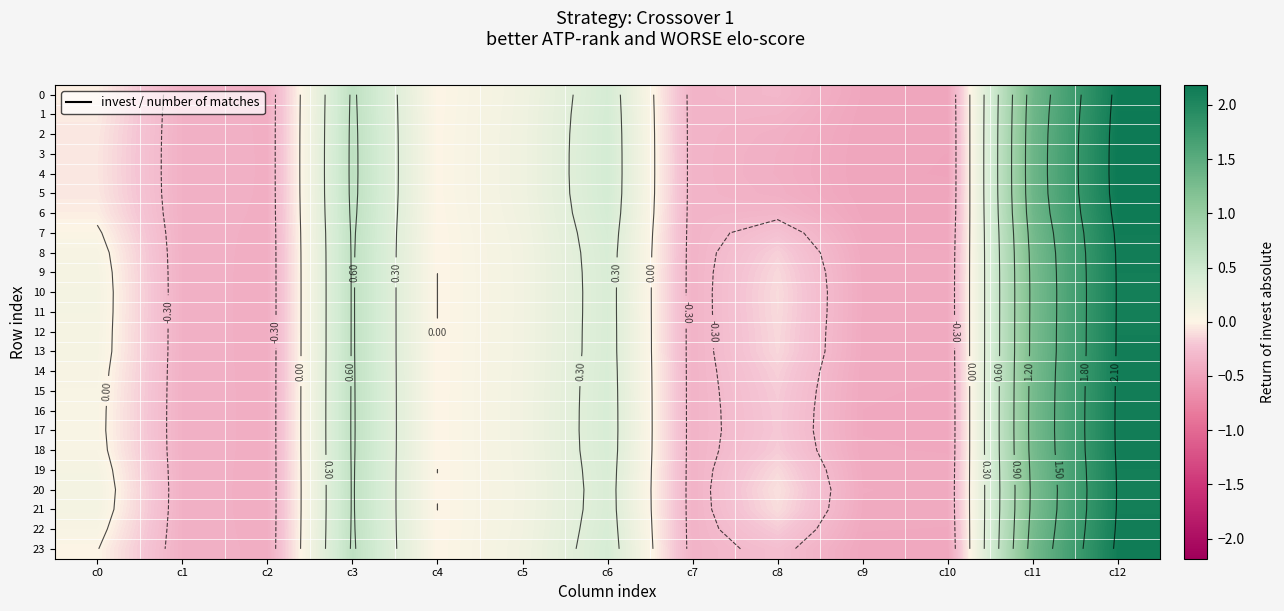

Which has a higher value, c12 or c3?

c12